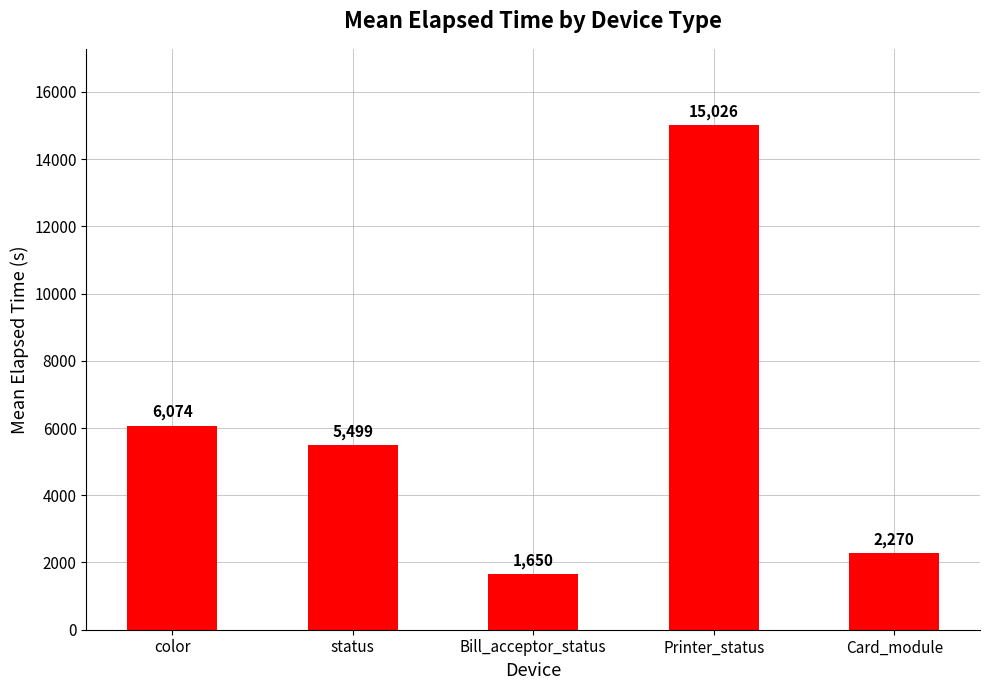

True or false: the data shows 2270 at Card_module.

True